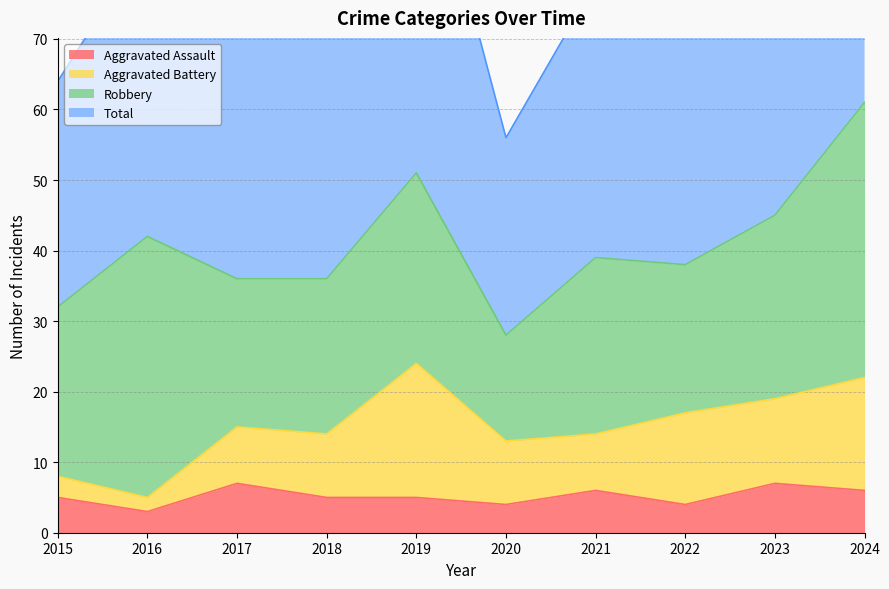

What is the highest value of the Aggravated Assault series?

7